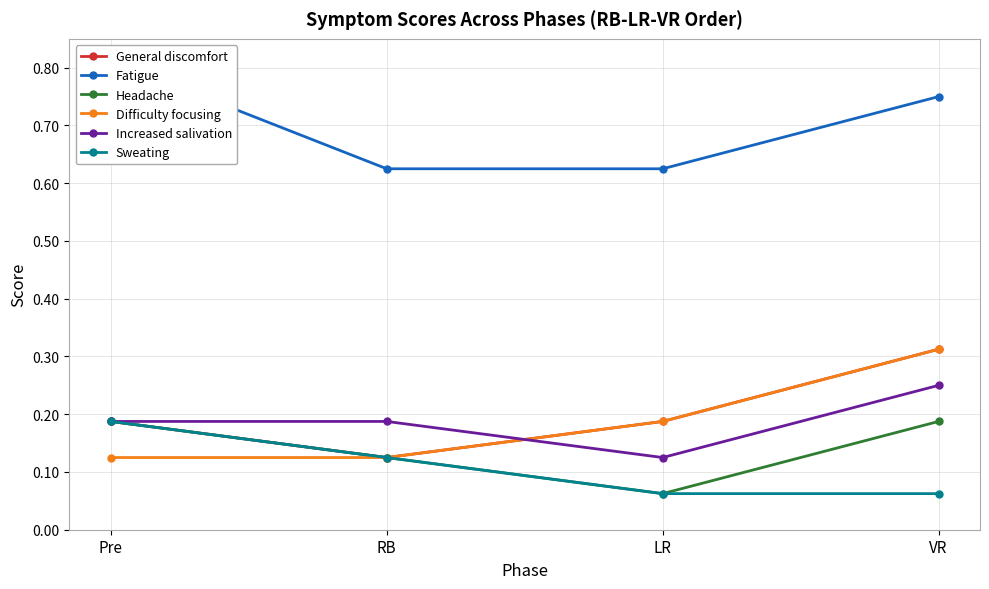

The value of Difficulty focusing at RB is 0.1. True or false?

True